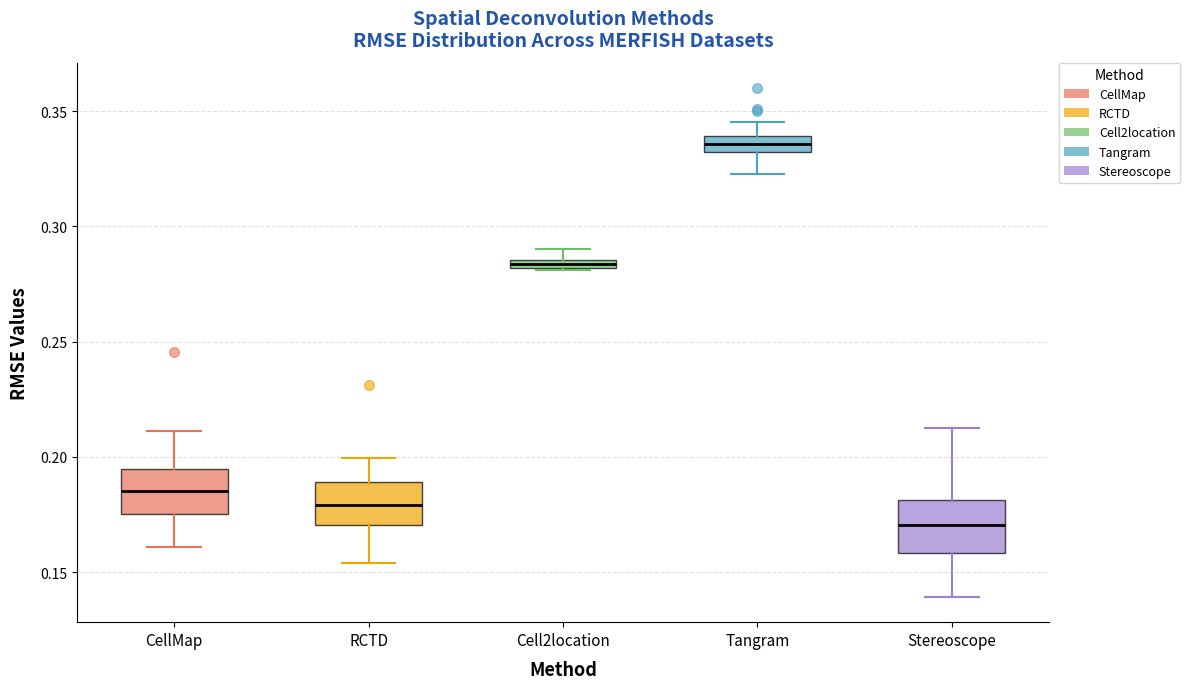

Which box's median line is the lowest?

Stereoscope